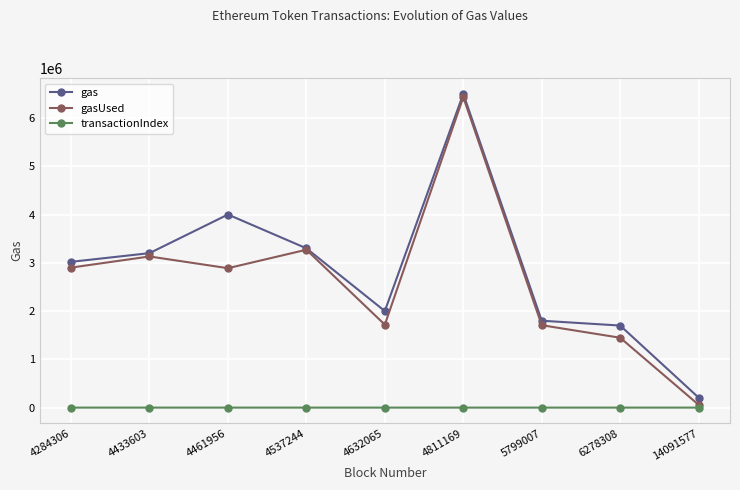

What is the difference between the highest and lowest values at 4811169?

6499980